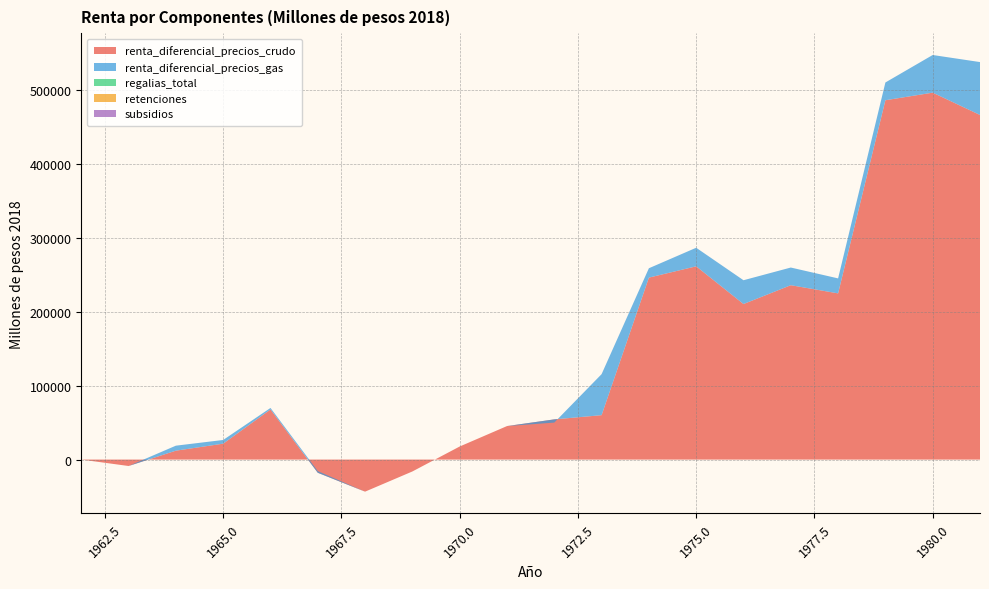

Reading left to right, what are all the values shown in this chart?

renta_diferencial_precios_crudo: 0.0	-8695.8	12058.1	21543.0	67822.6	-17865.5	-43404.2	-16086.6	17703.7	45342.2	54410.6	60110.7	246281.3	261558.9	210524.4	235999.5	224938.6	486337.6	496598.1	466394.2
renta_diferencial_precios_gas: 0.0	0.0	6766.2	4998.9	2043.0	2261.2	0.0	0.0	0.0	0.0	-4351.8	55514.6	12660.9	25120.8	32207.8	23917.3	20275.0	24036.3	50949.4	71592.4
regalias_total: 0.0	0.0	0.0	0.0	0.0	0.0	0.0	0.0	0.0	0.0	0.0	0.0	0.0	0.0	0.0	0.0	0.0	0.0	0.0	0.0
retenciones: 0.0	0.0	0.0	0.0	0.0	0.0	0.0	0.0	0.0	0.0	0.0	0.0	0.0	0.0	0.0	0.0	0.0	0.0	0.0	0.0
subsidios: 0.0	0.0	0.0	0.0	0.0	0.0	0.0	0.0	0.0	0.0	0.0	0.0	0.0	0.0	0.0	0.0	0.0	0.0	0.0	0.0